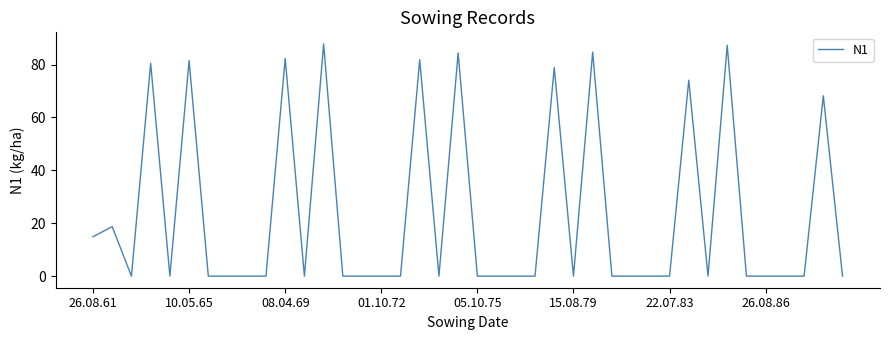

What is the greatest value displayed?

87.8